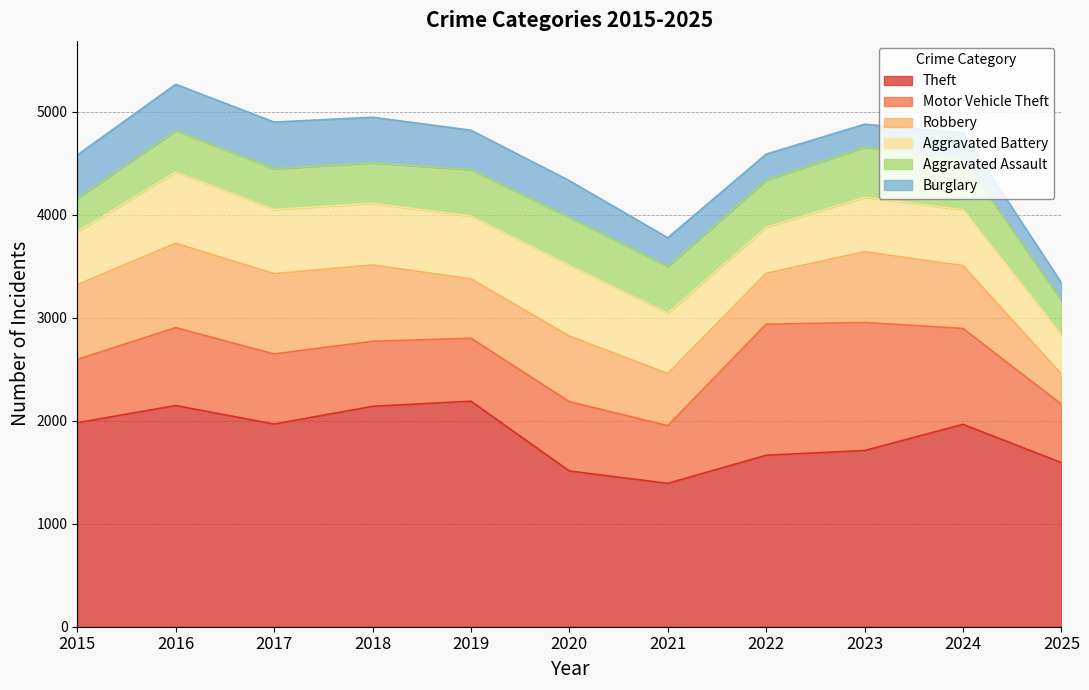

The Aggravated Assault series shows 392 at 2018. True or false?

True